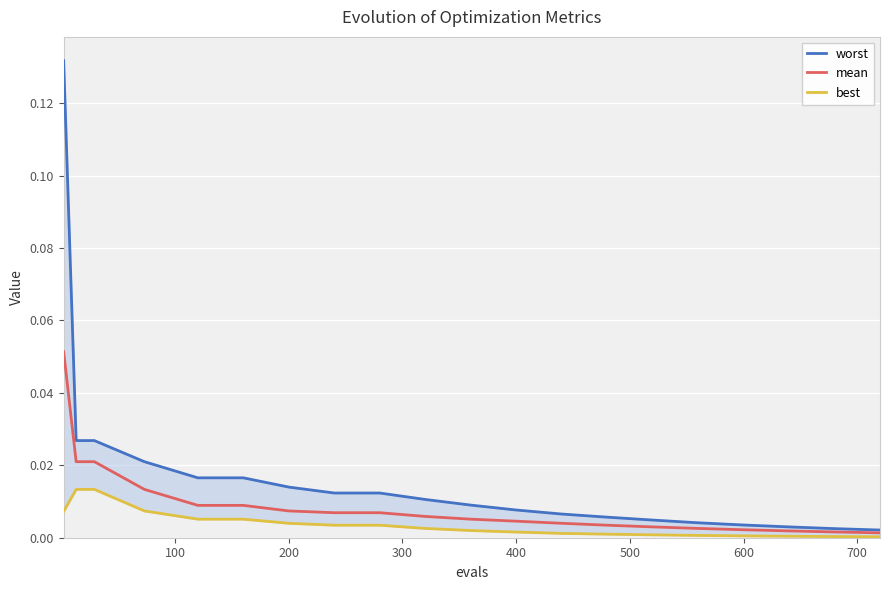

Count the number of data series in this chart.

3